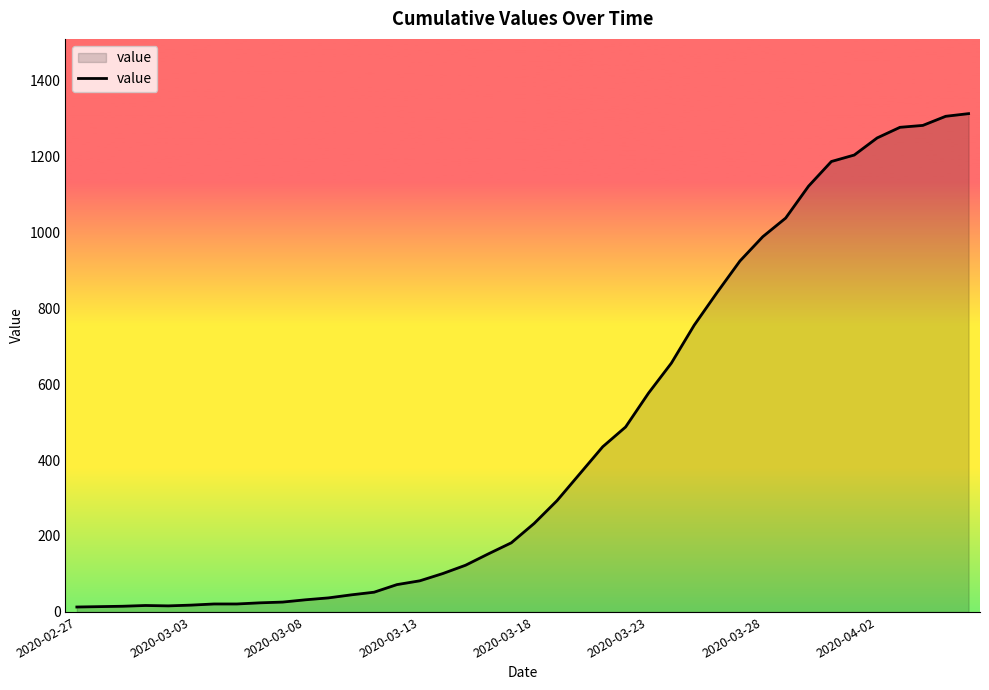

What is the maximum value shown in the chart?

1312